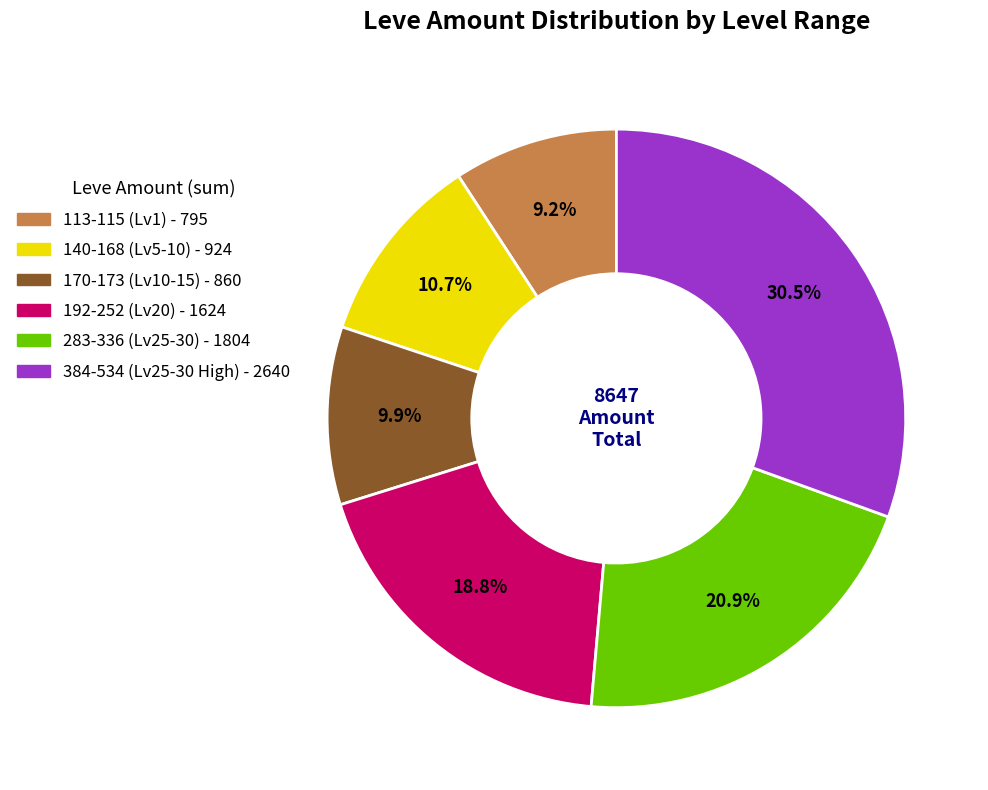

Does any single category account for the majority?

No